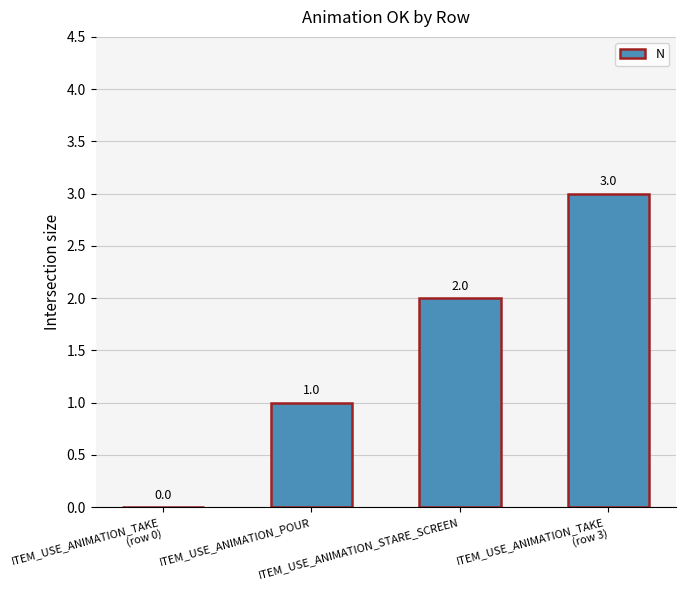

What value does the data have at ITEM_USE_ANIMATION_TAKE
(row 3)?

3